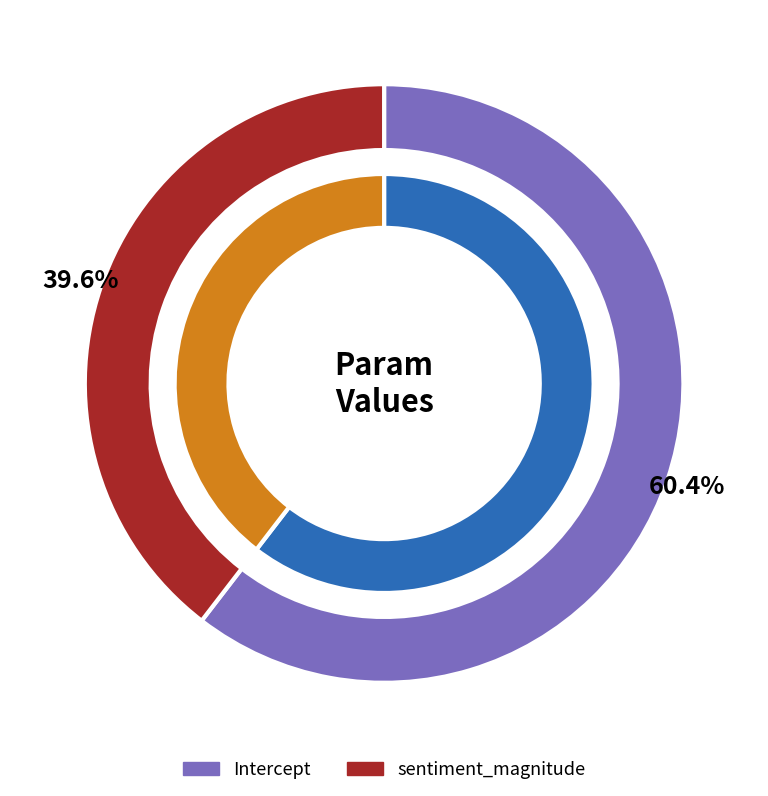

To the nearest percent, what portion does Intercept represent?

60%